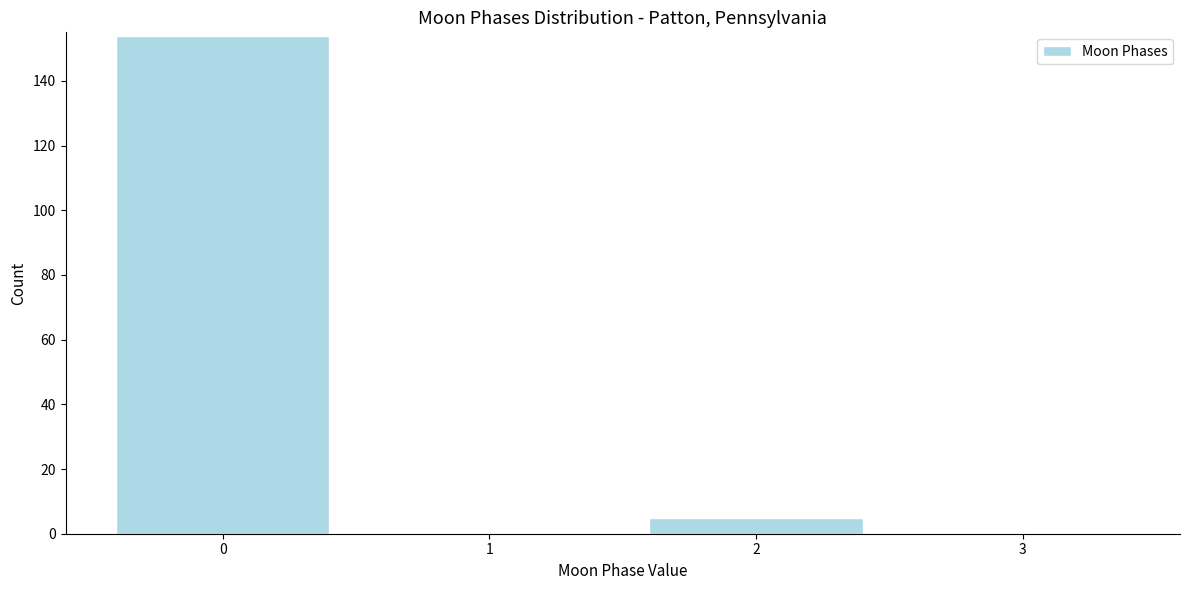

Reading right to left, list all the values displayed in this chart.

3=0	2=5	1=0	0=154